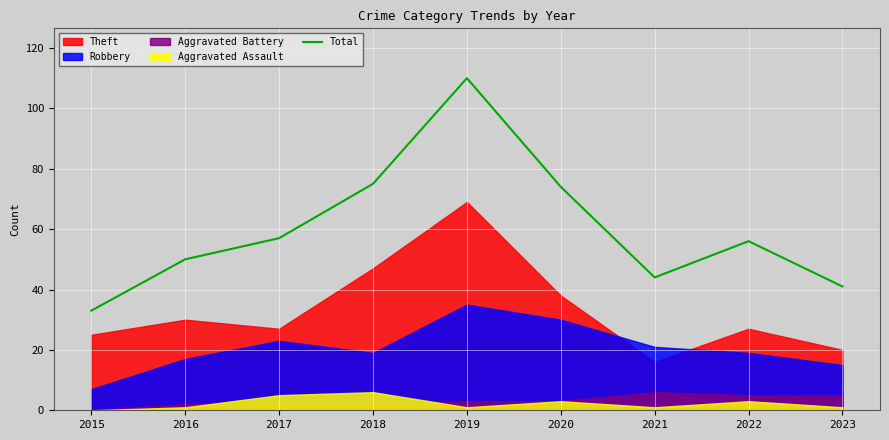

What is the sum of all values?

540